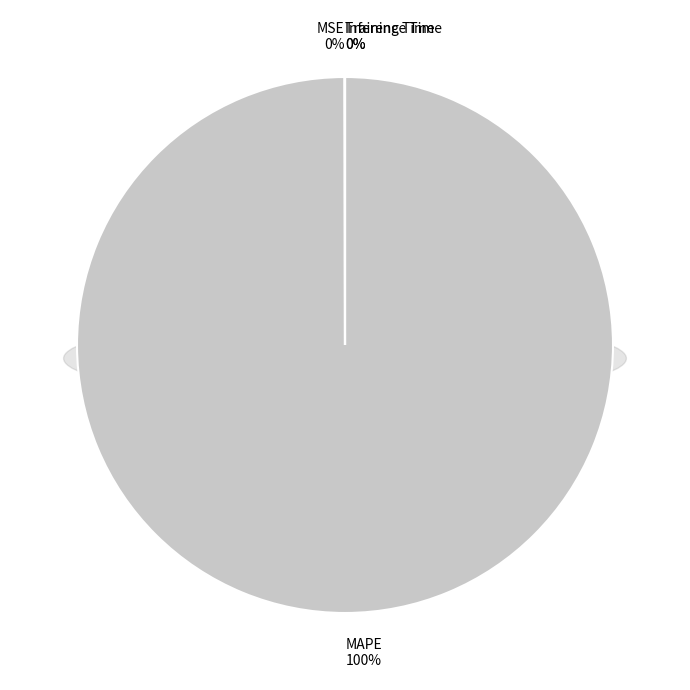

Does MAPE represent more than half of the total?

Yes